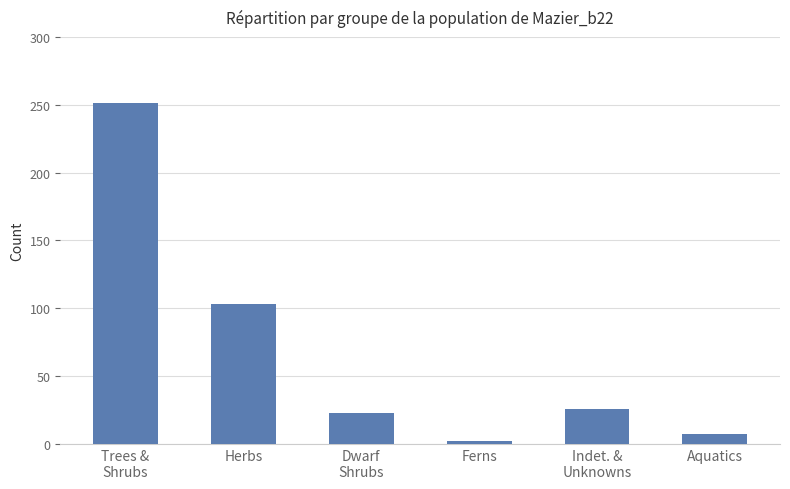

Reading right to left, extract all data points from this chart.

Aquatics=7	Indet. &
Unknowns=26	Ferns=2	Dwarf
Shrubs=23	Herbs=103	Trees &
Shrubs=251